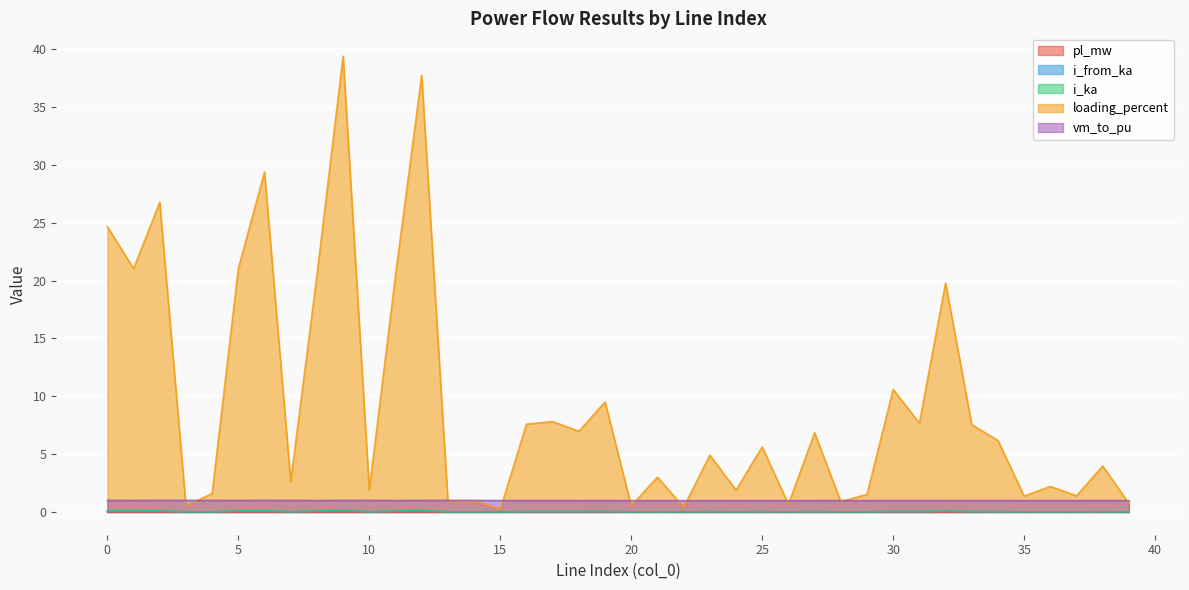

What is the total value across all series at 15?

1.2